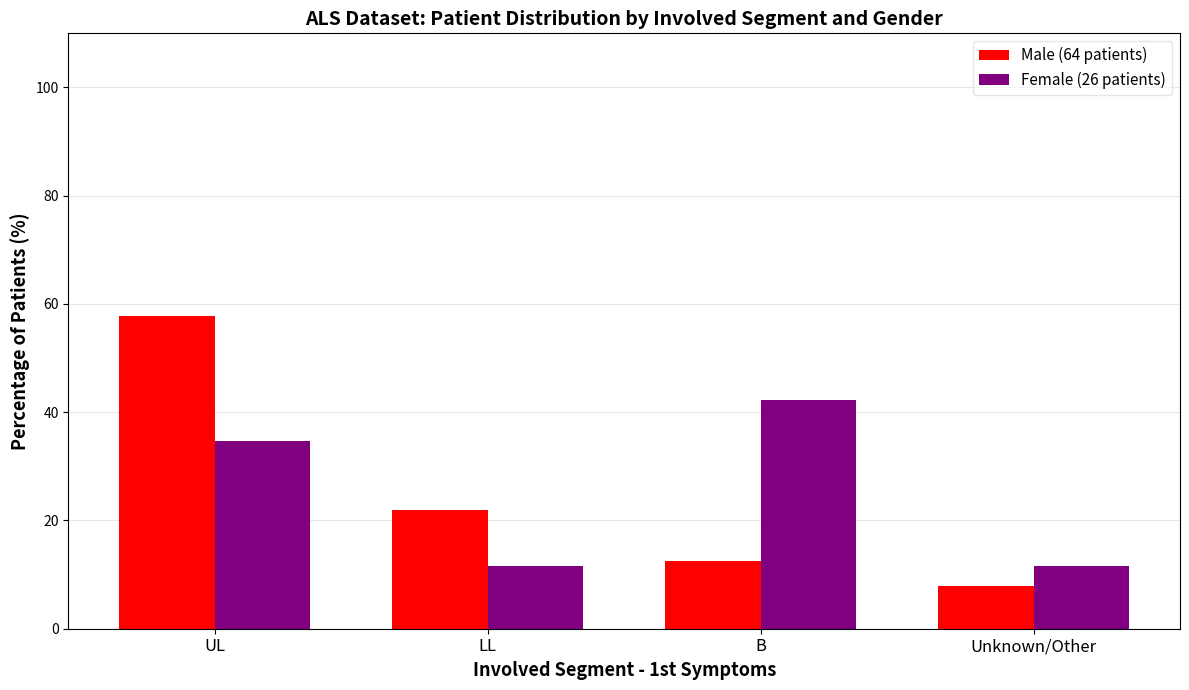

At which category is the sum across all series the highest?

UL